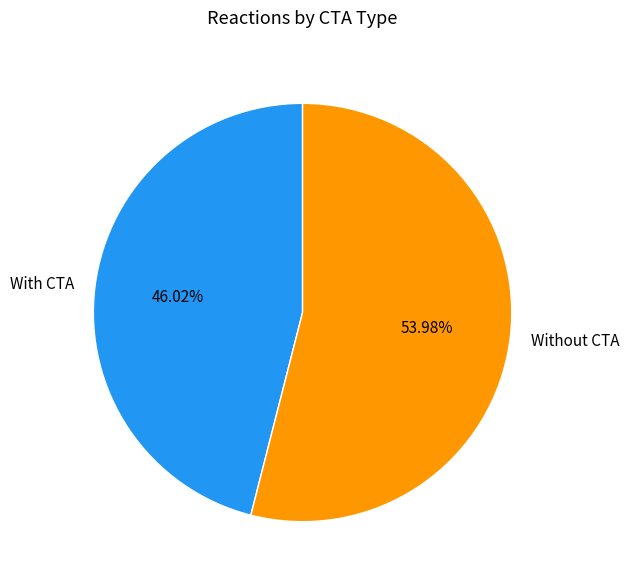

Is it true that With CTA is 58% of the pie?

False